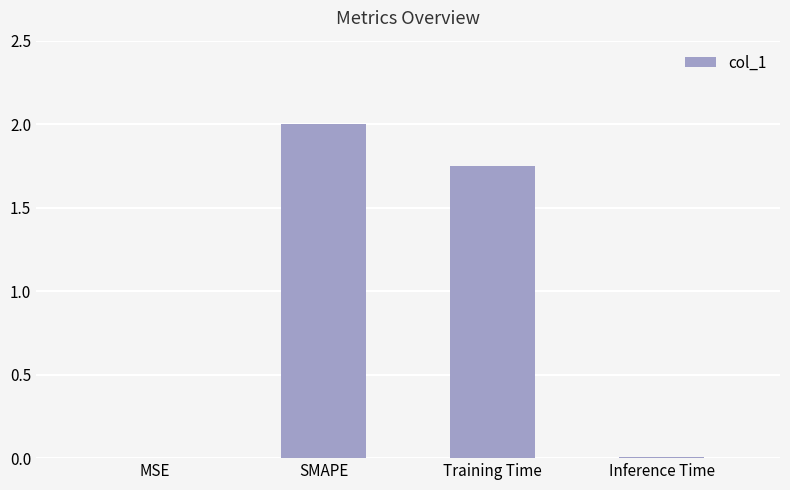

At which label is the value closest to 1?

Training Time